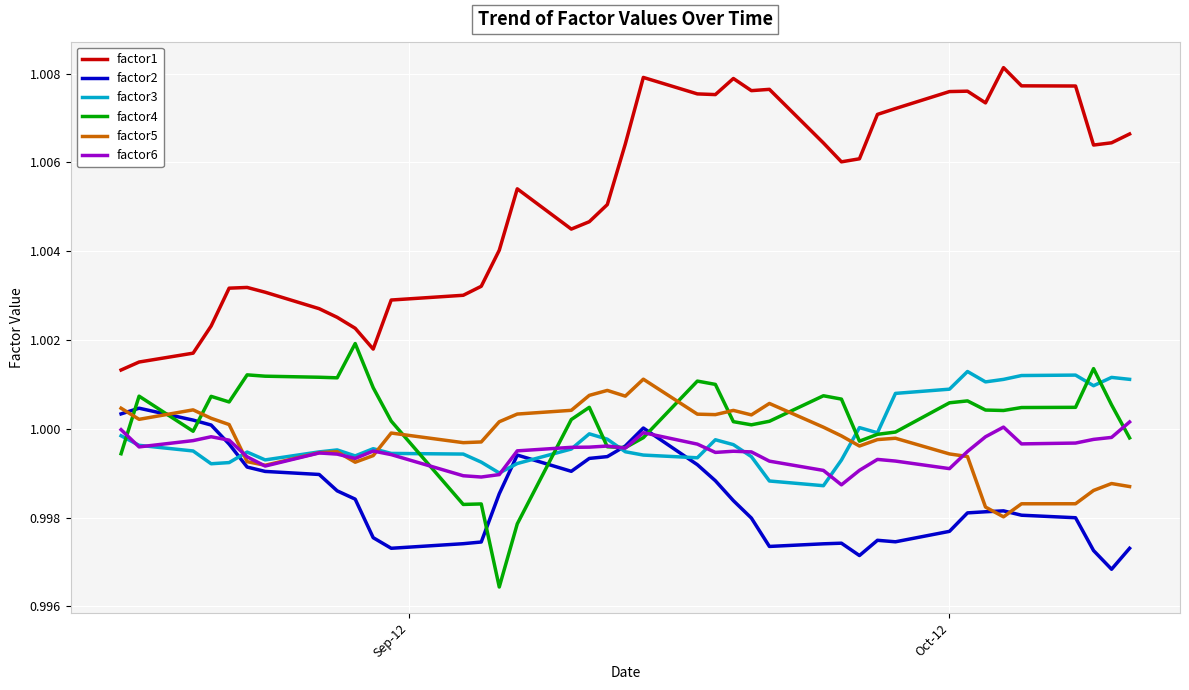

At how many categories does at least one series exceed 1?

40